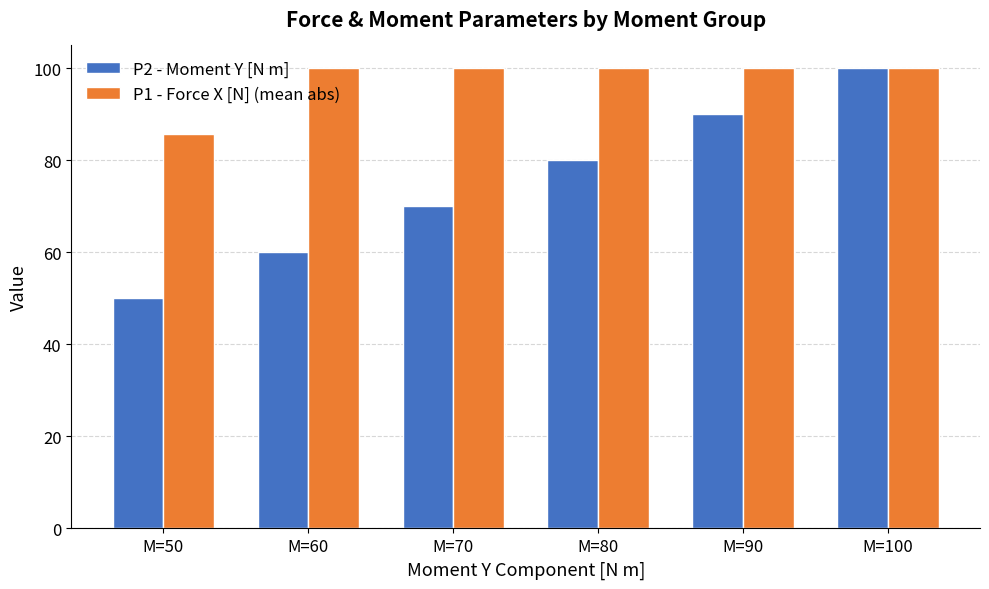

Are the bars grouped side by side (vs. stacked)?

Yes